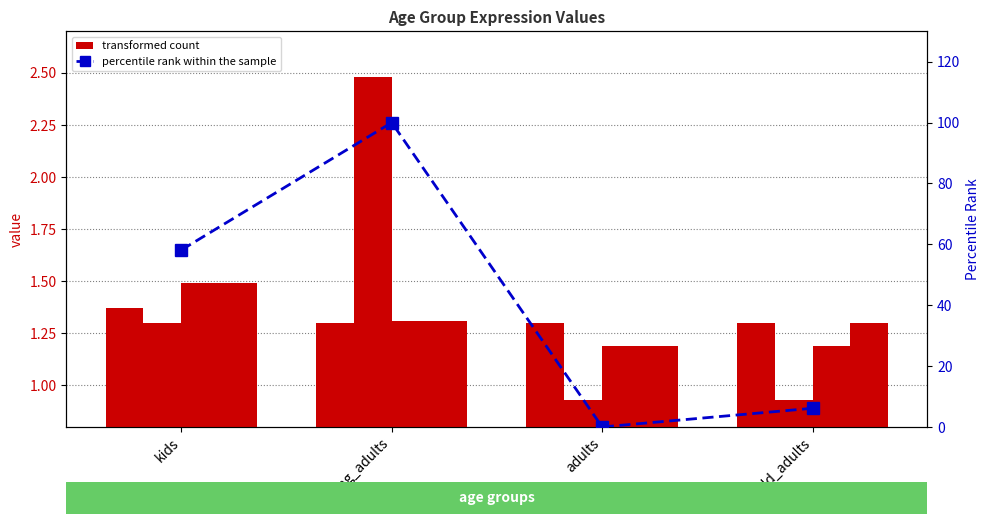

Reading left to right, list all the values displayed in this chart.

kids: 1.4	1.3	1.3	1.3
young_adults: 1.3	2.5	0.9	0.9
adults: 1.5	1.3	1.2	1.2
old_adults: 1.5	1.3	1.2	1.3
percentile rank within the sample: 58.1	100.0	0.0	6.1